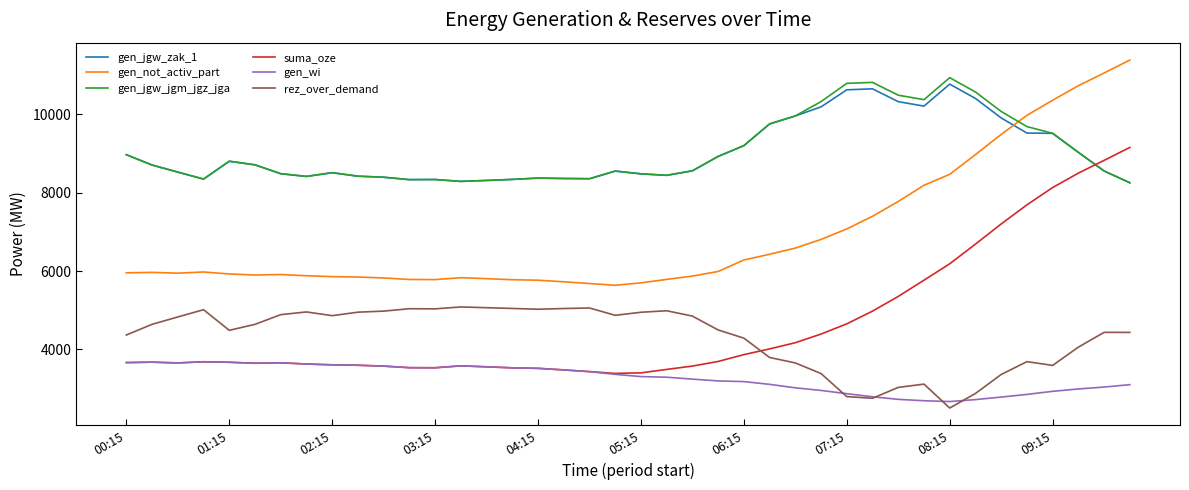

What is the maximum value for gen_not_activ_part?

11382